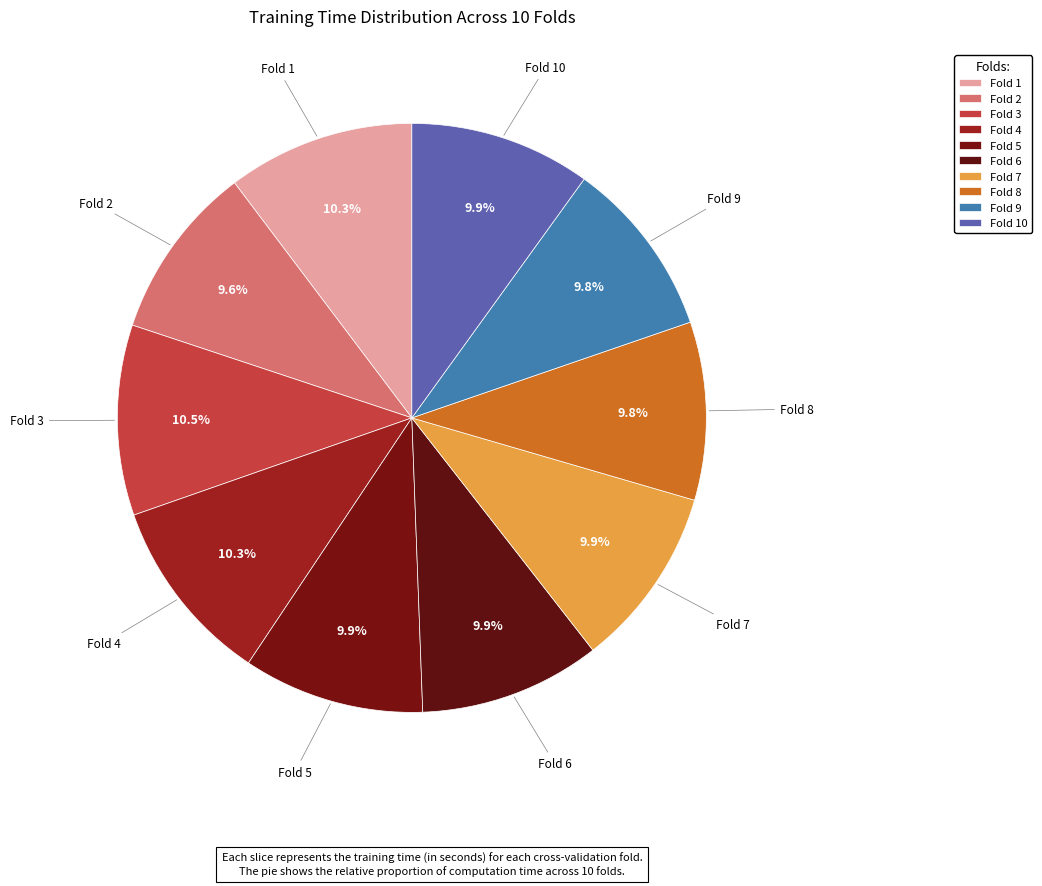

To the nearest percent, what is the combined percentage of Fold 2 and Fold 6?

20%